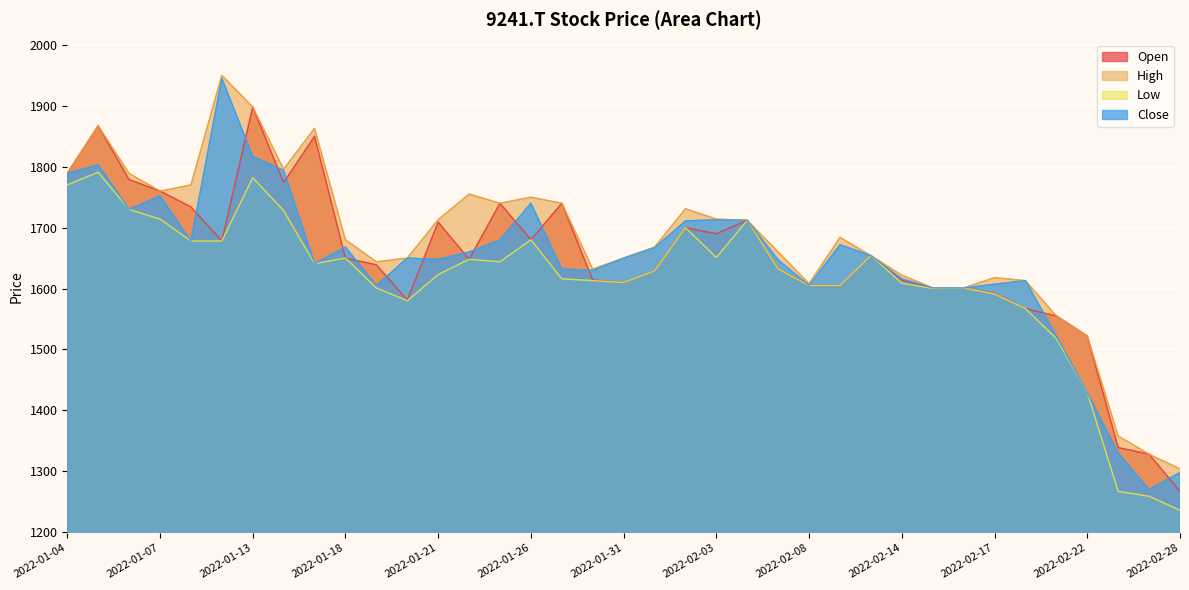

True or false: Open and High cross at least once.

False